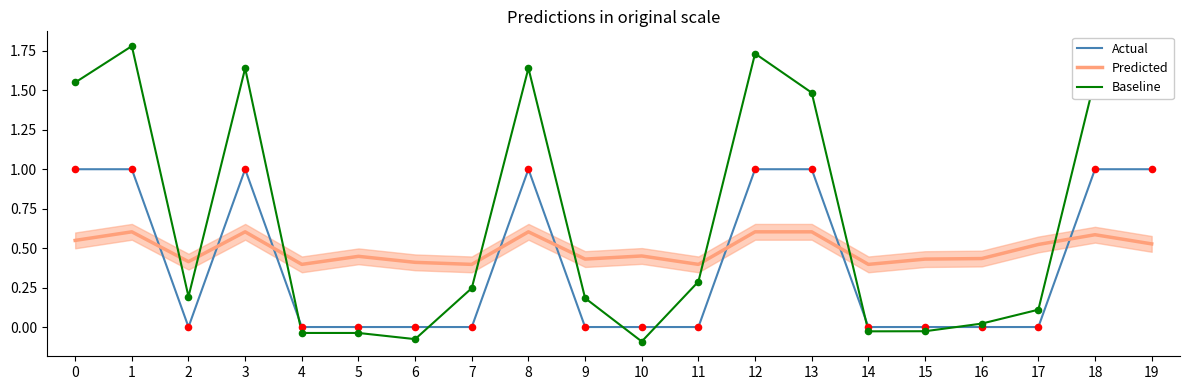

At how many categories does at least one series exceed 1?

8